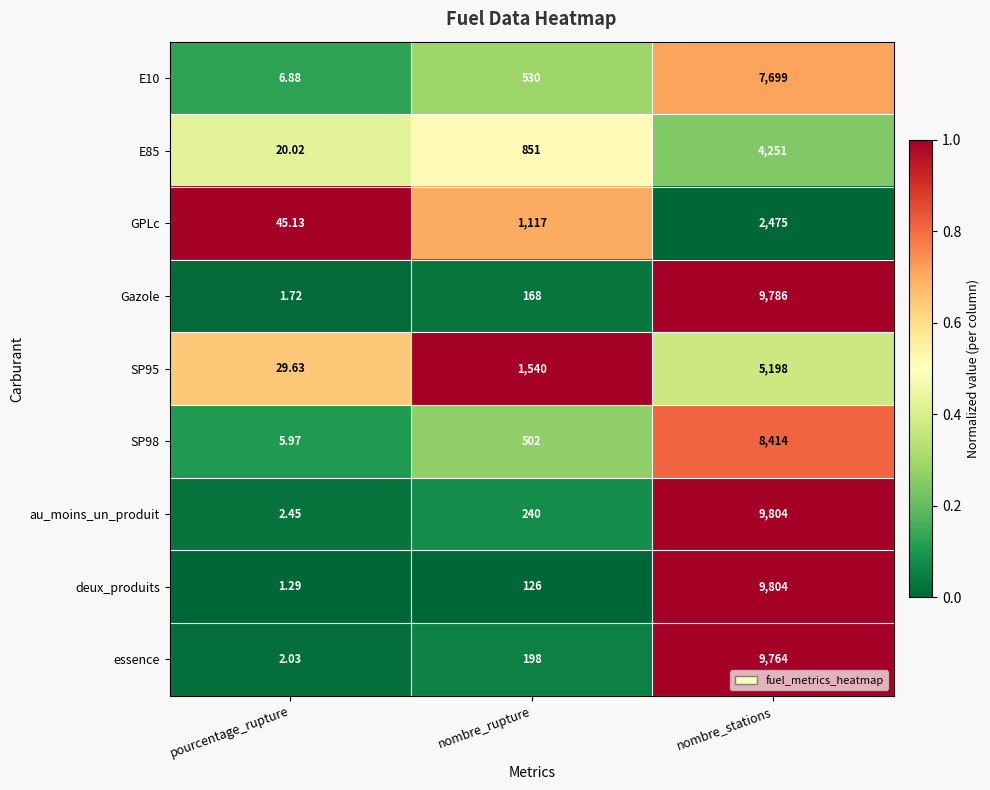

Which label corresponds to the largest value in the chart?

nombre_stations